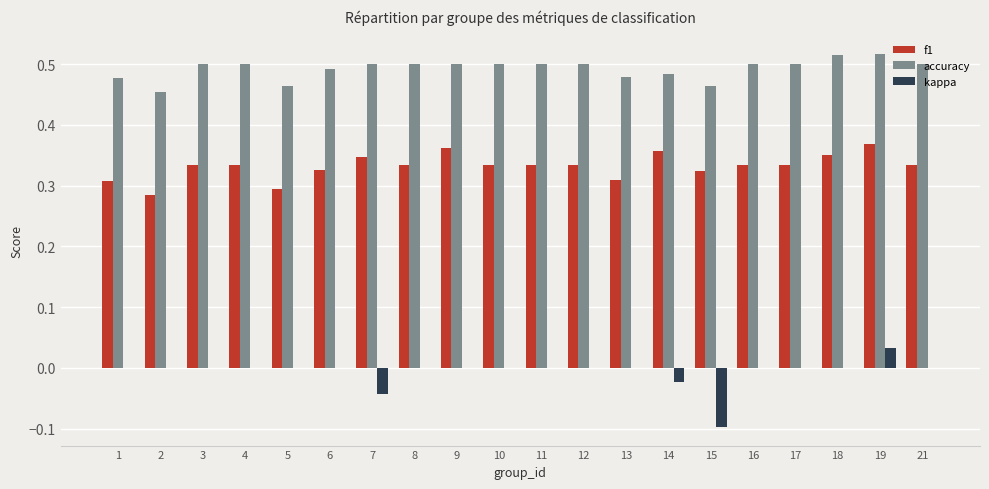

True or false: accuracy has a value of 0.7 at 14.

False